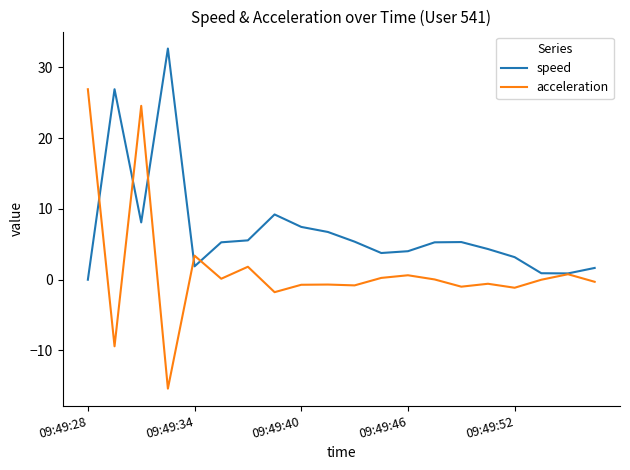

Which series has the largest range (max minus min)?

acceleration